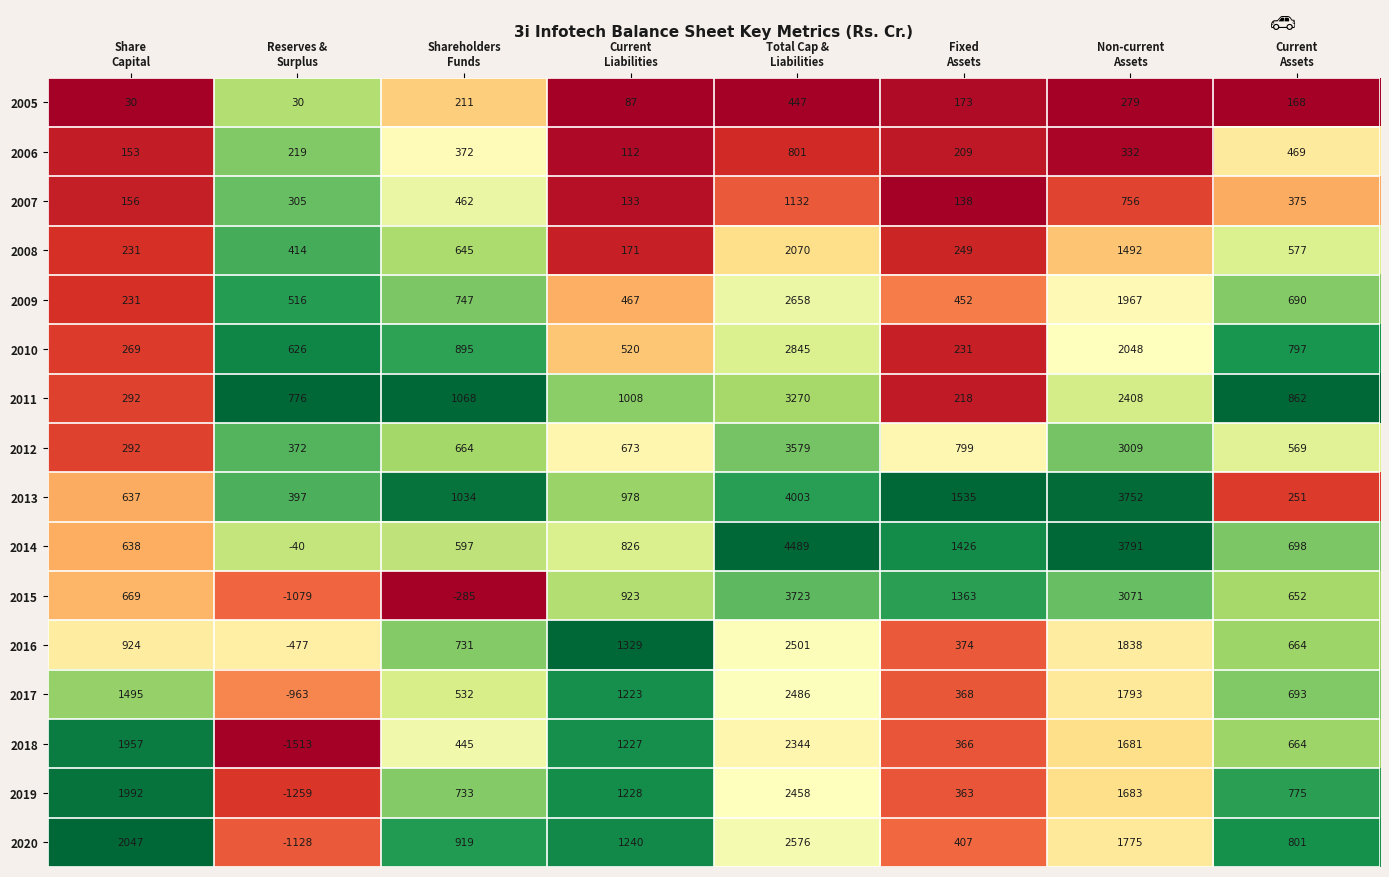

At how many categories does at least one series exceed 1696?

3